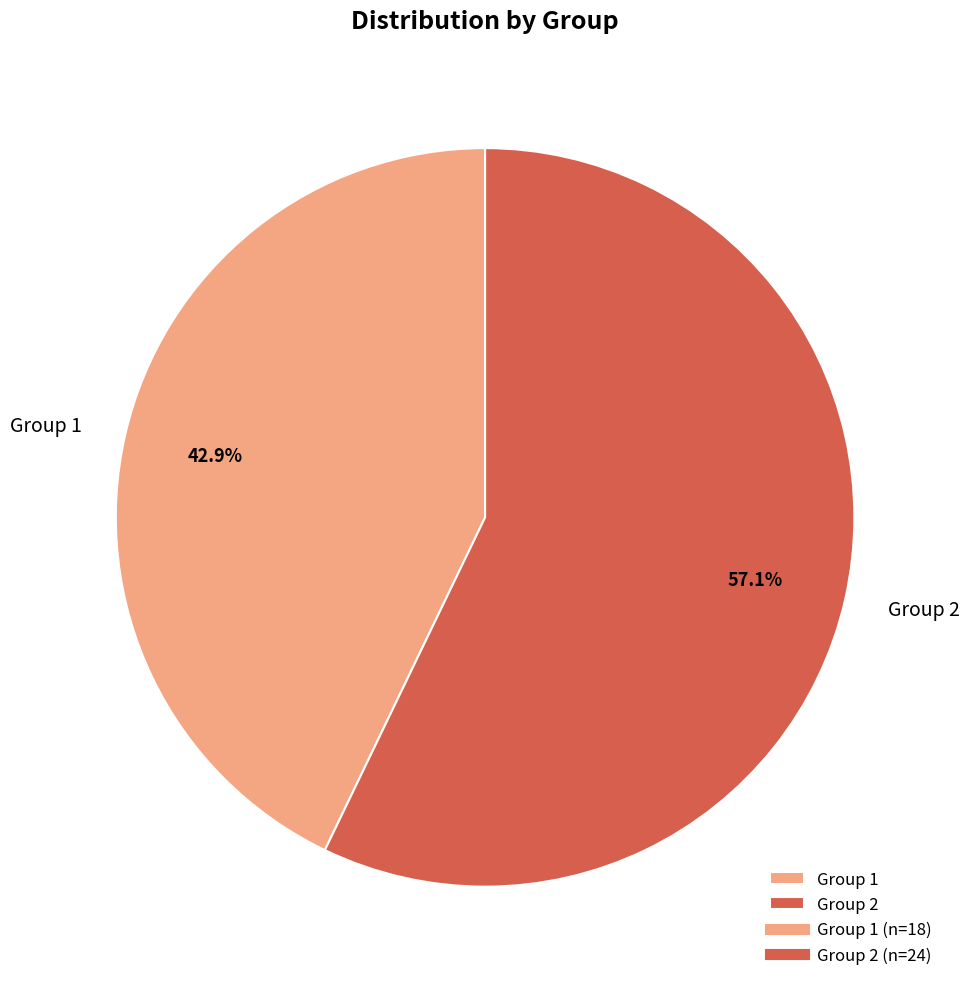

What is the smallest slice in the pie chart?

Group 1